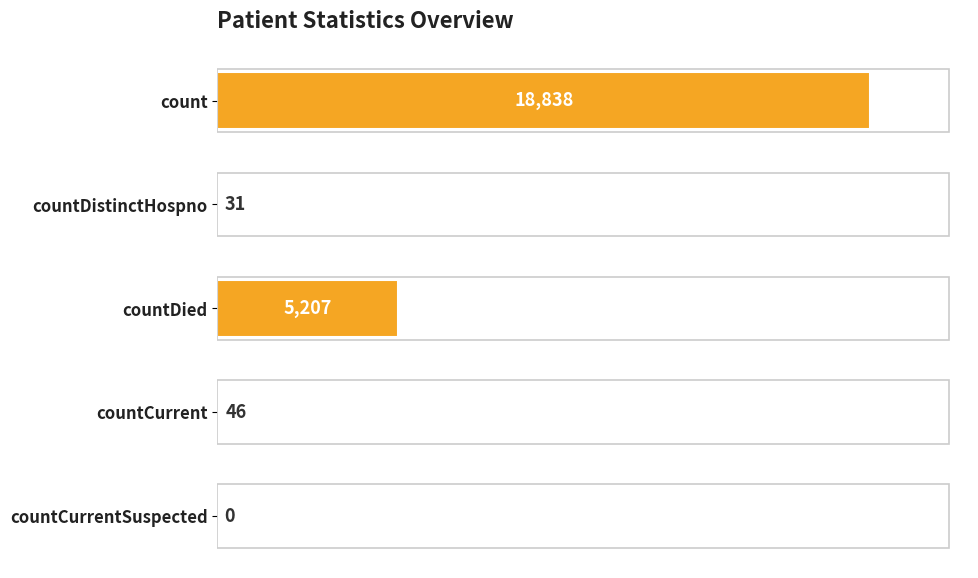

What is the average value?

4824